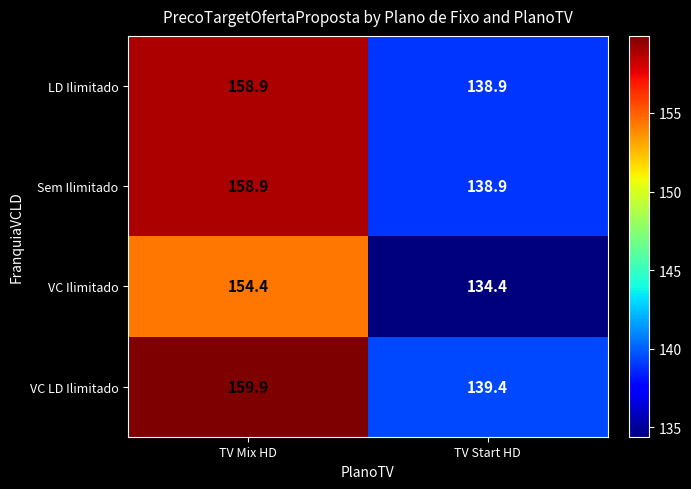

What is the spread (max minus min) of values at TV Start HD?

5.0